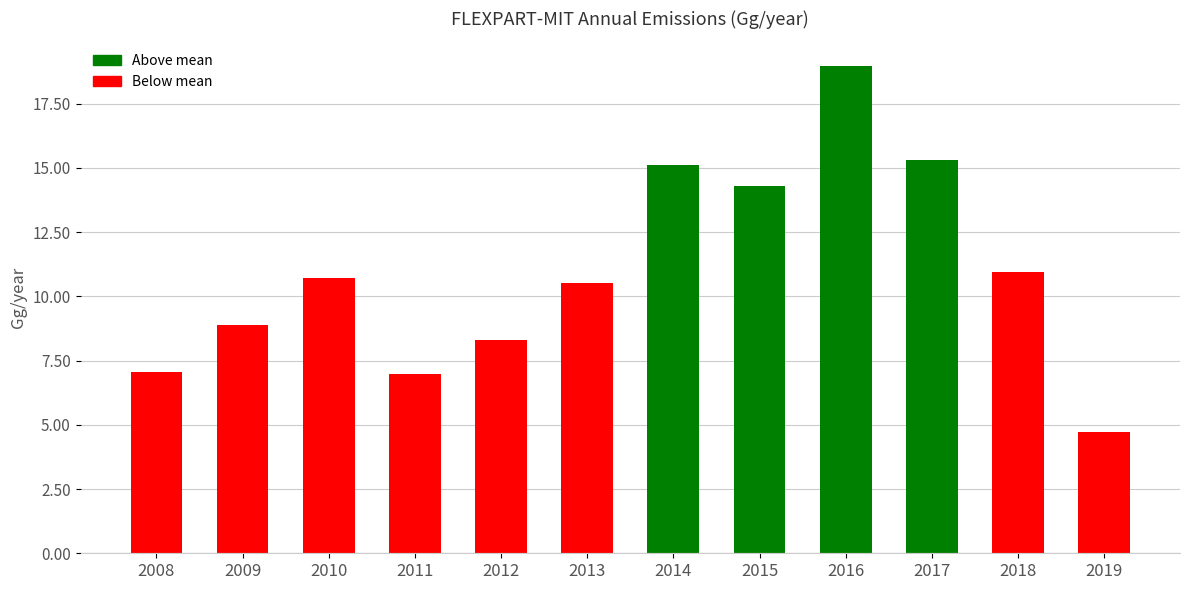

What is the minimum value shown in the chart?

4.7